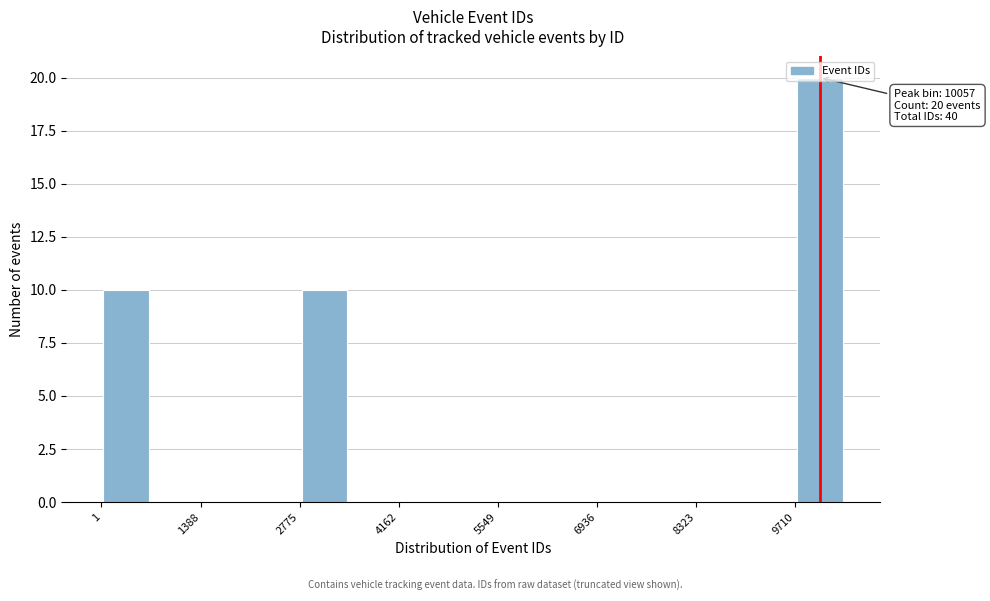

Around what value on the x-axis is the tallest bar? Give the approximate position of its centre, as read against the axis.

10000